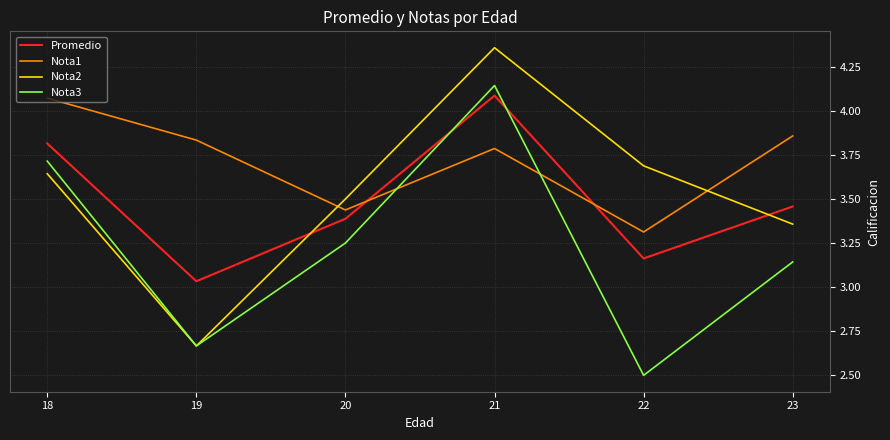

Is it true that Nota3 equals 0.9 at 22?

False